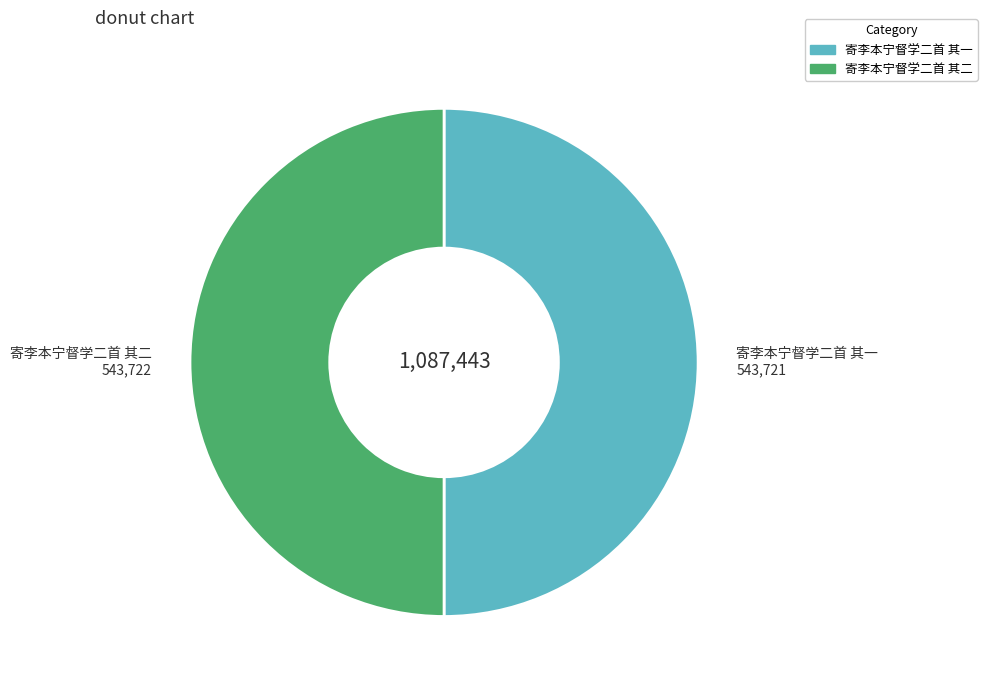

True or false: 寄李本宁督学二首 其一 accounts for 45% of the total.

False